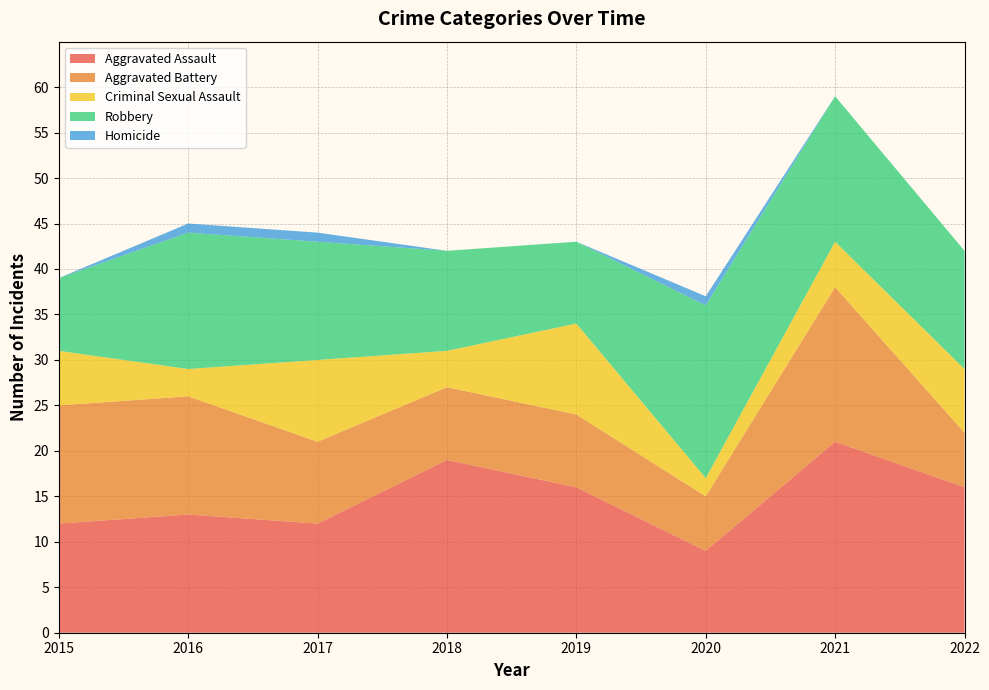

Reading left to right, transcribe all the data shown in this chart.

Aggravated Assault: 2015=12	2016=13	2017=12	2018=19	2019=16	2020=9	2021=21	2022=16
Aggravated Battery: 2015=13	2016=13	2017=9	2018=8	2019=8	2020=6	2021=17	2022=6
Criminal Sexual Assault: 2015=6	2016=3	2017=9	2018=4	2019=10	2020=2	2021=5	2022=7
Robbery: 2015=8	2016=15	2017=13	2018=11	2019=9	2020=19	2021=16	2022=13
Homicide: 2015=0	2016=1	2017=1	2018=0	2019=0	2020=1	2021=0	2022=0